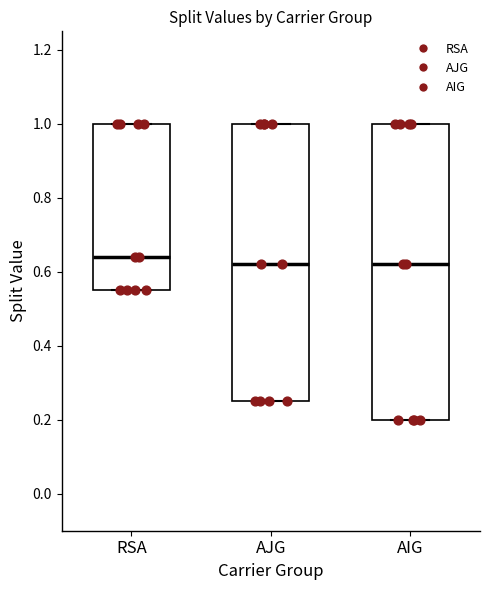

Which box is the tallest, from its lower edge to its upper edge?

AIG